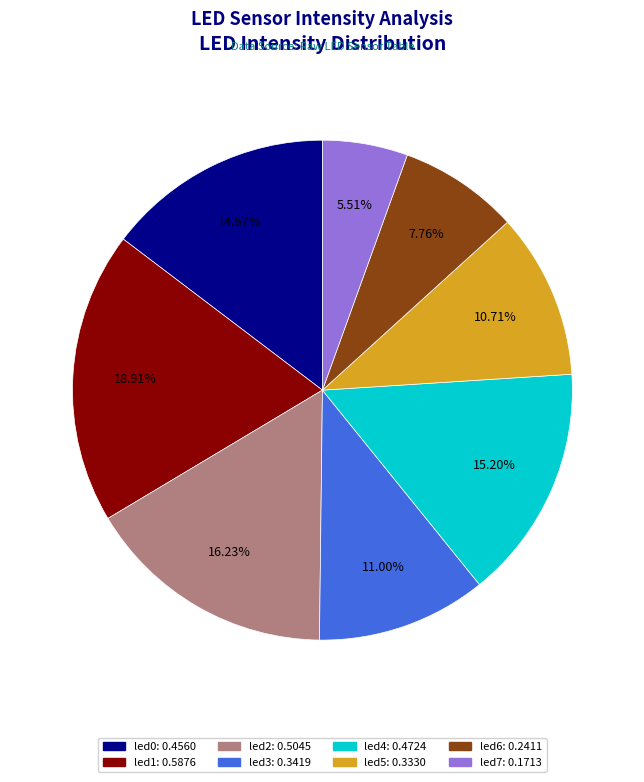

To the nearest percent, what portion does led1 represent?

19%